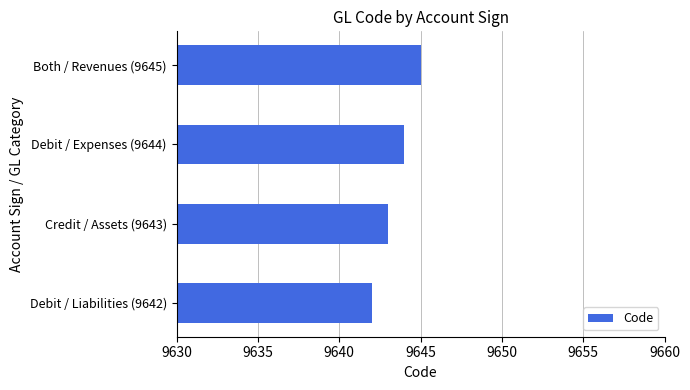

What is the change in value from Debit / Liabilities (9642) to Debit / Expenses (9644)?

+2